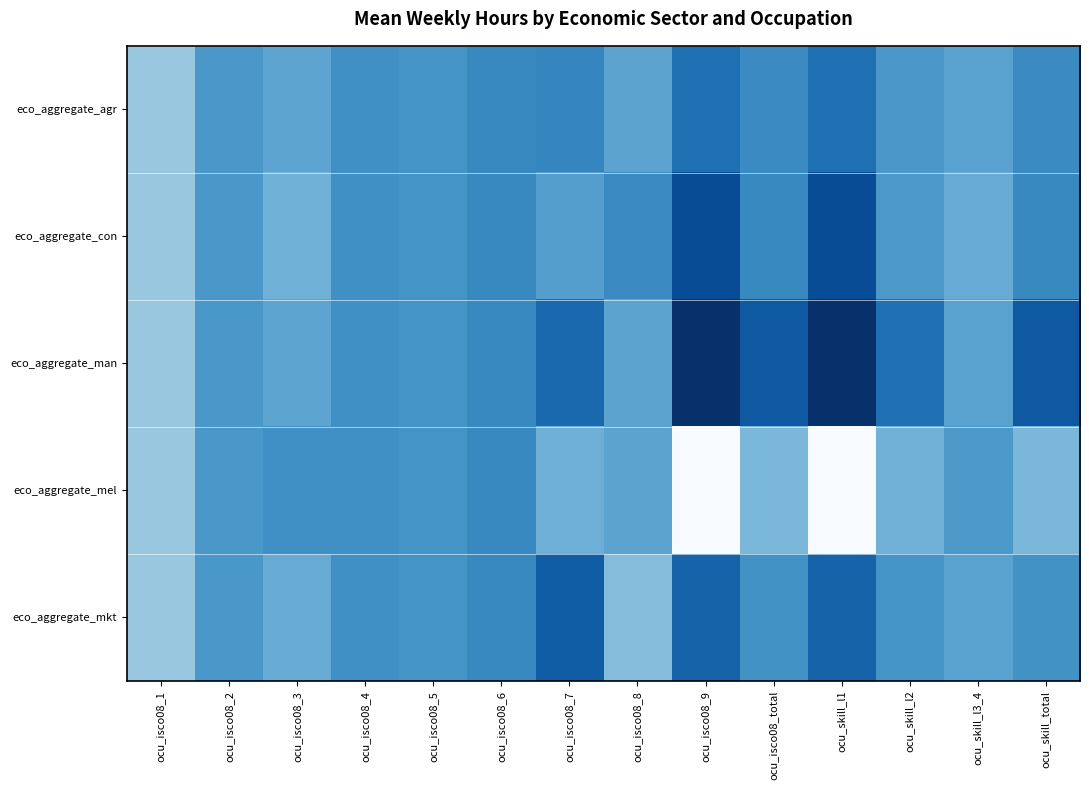

Reading right to left, list all the values displayed in this chart.

row_0: 38.7	40.0	39.4	37.3	38.7	37.3	40.1	38.5	38.6	39.2	39.0	40.1	39.4	42.2
row_1: 38.6	40.5	39.4	35.6	38.6	35.6	38.6	39.8	38.6	39.2	39.0	40.9	39.4	42.2
row_2: 36.2	40.0	37.4	34.1	36.2	34.1	40.1	37.0	38.6	39.2	39.0	40.1	39.4	42.2
row_3: 41.2	39.4	40.9	47.2	41.2	47.2	40.1	40.7	38.6	39.2	39.0	39.0	39.4	42.2
row_4: 39.1	40.0	39.1	36.7	39.1	36.7	41.5	36.4	38.6	39.2	39.0	40.5	39.4	42.2